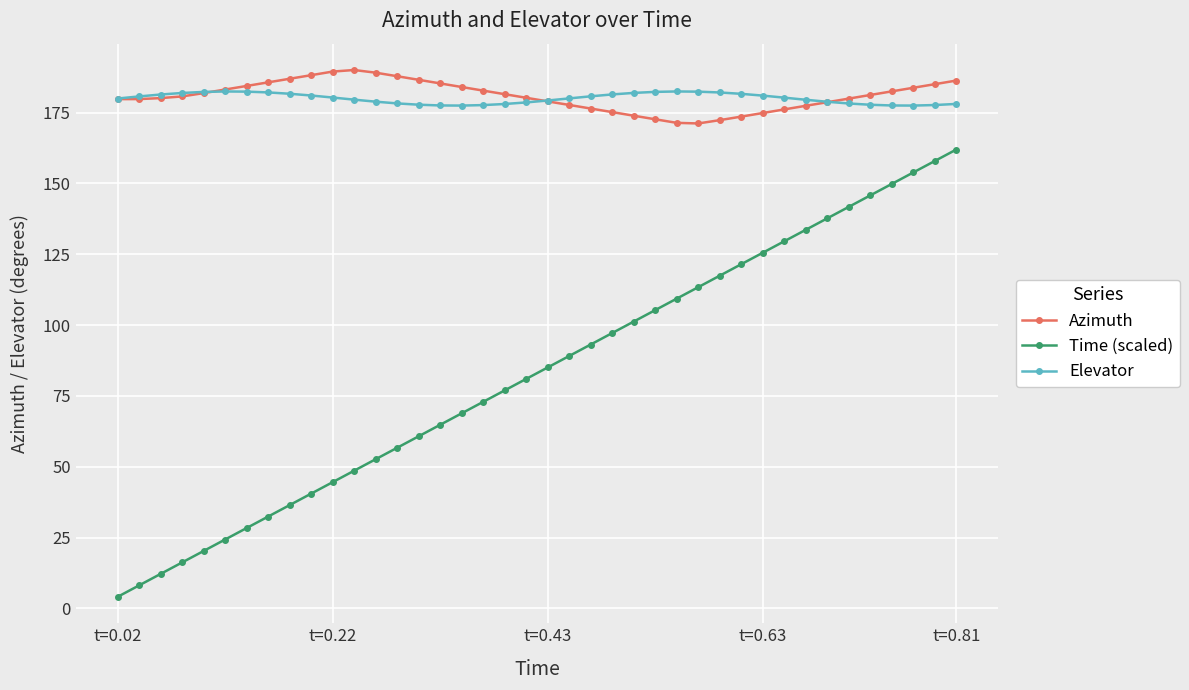

At how many categories does at least one series exceed 165?

40